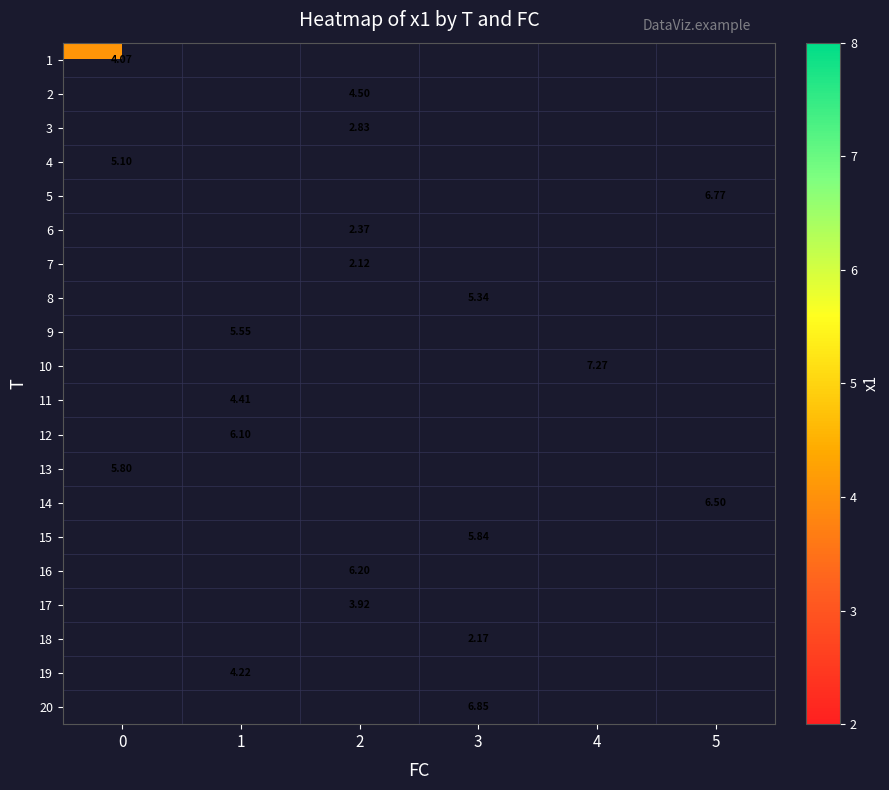

Which has a higher value, 4 or 3?

3